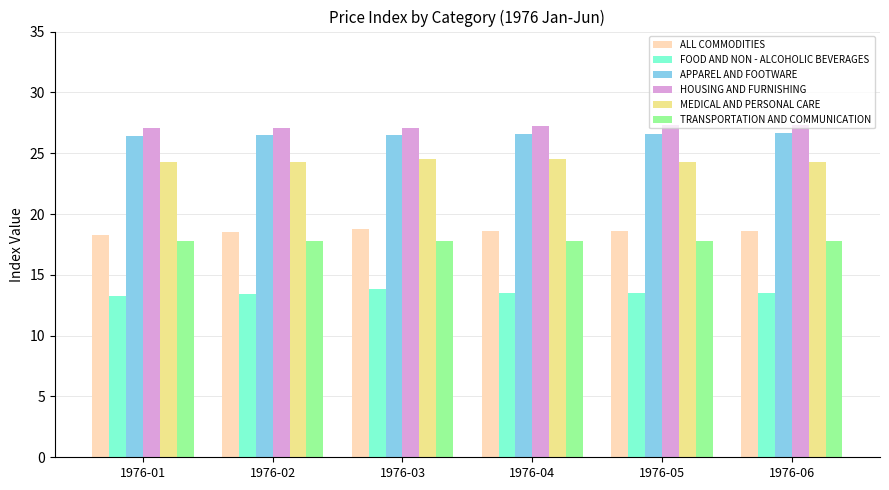

What is the difference between the APPAREL AND FOOTWARE values at 1976-03 and 1976-05?

0.1